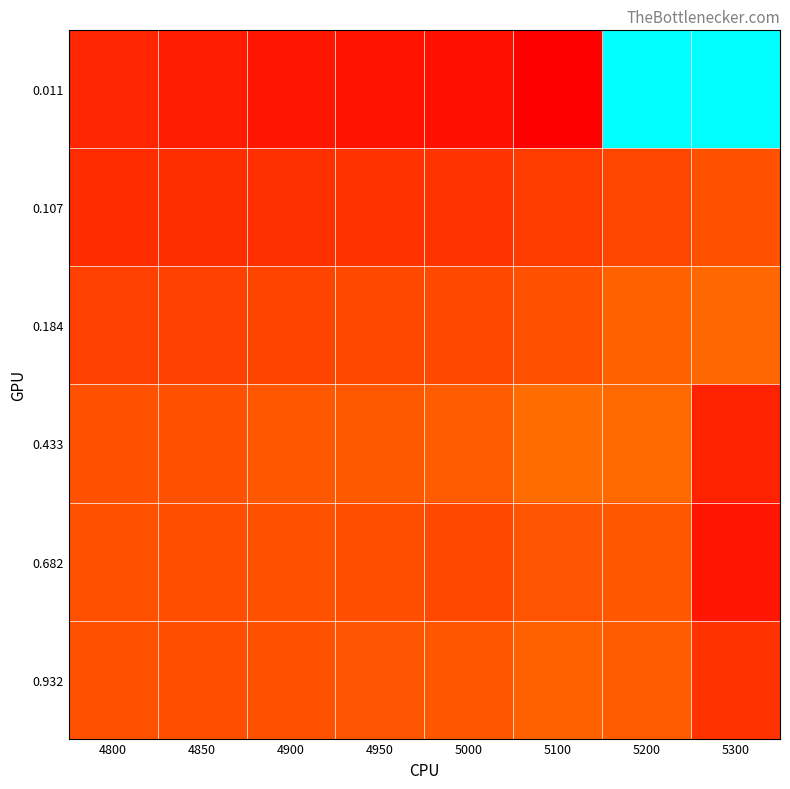

Reading left to right, what are all the values shown in this chart?

0.011: 4800=0.2	4850=0.2	4900=0.2	4950=0.2	5000=0.2	5100=0.1	5200=1.0	5300=1.0
0.107: 4800=0.2	4850=0.2	4900=0.2	4950=0.2	5000=0.2	5100=0.2	5200=0.3	5300=0.3
0.184: 4800=0.2	4850=0.3	4900=0.3	4950=0.3	5000=0.3	5100=0.3	5200=0.3	5300=0.3
0.433: 4800=0.3	4850=0.3	4900=0.3	4950=0.3	5000=0.3	5100=0.3	5200=0.3	5300=0.2
0.682: 4800=0.3	4850=0.3	4900=0.3	4950=0.3	5000=0.3	5100=0.3	5200=0.3	5300=0.2
0.932: 4800=0.3	4850=0.3	4900=0.3	4950=0.3	5000=0.3	5100=0.3	5200=0.3	5300=0.2